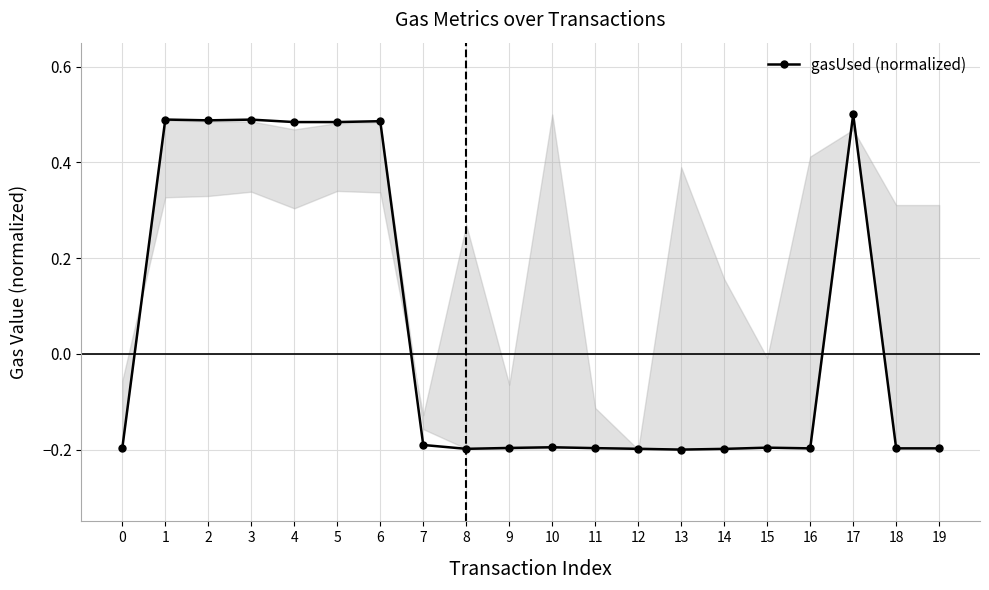

The value at 15 is -0.2. True or false?

True